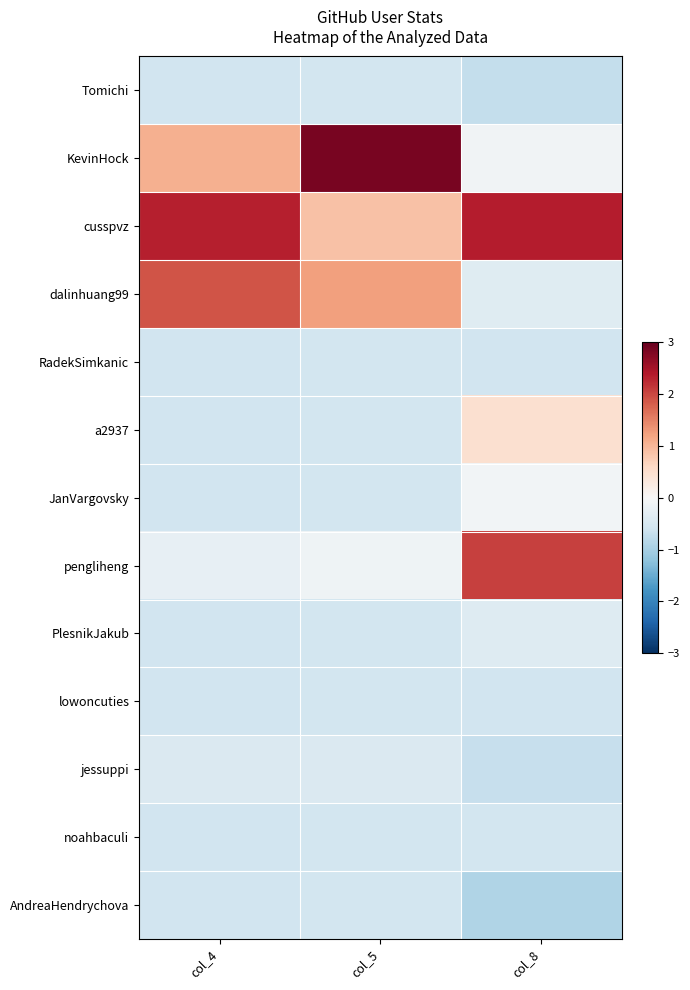

Which has a higher value, col_4 or col_8?

col_4